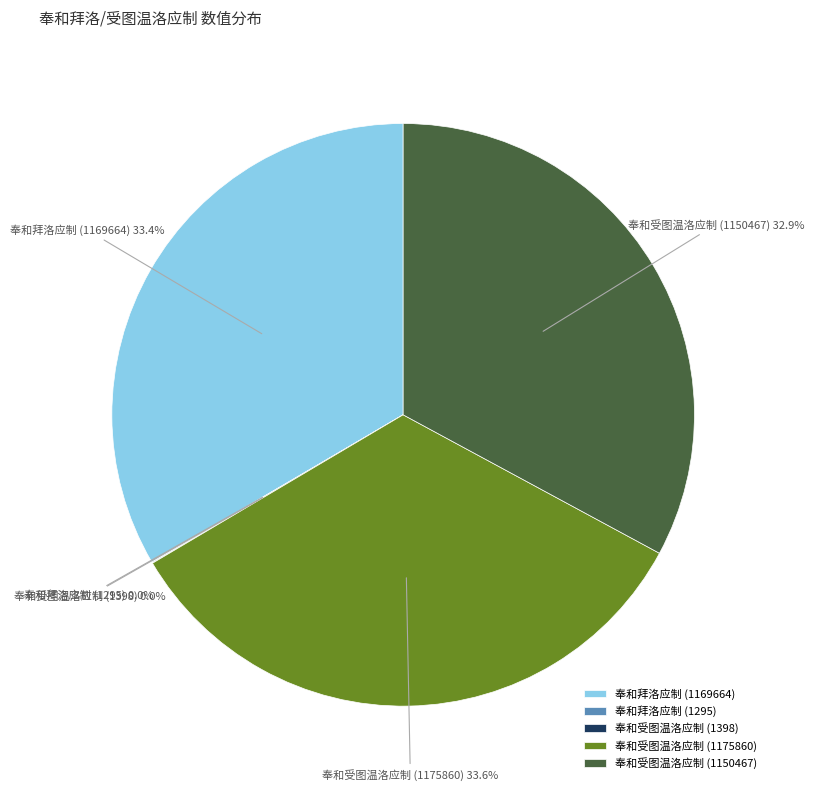

Is there a majority slice in this chart?

No